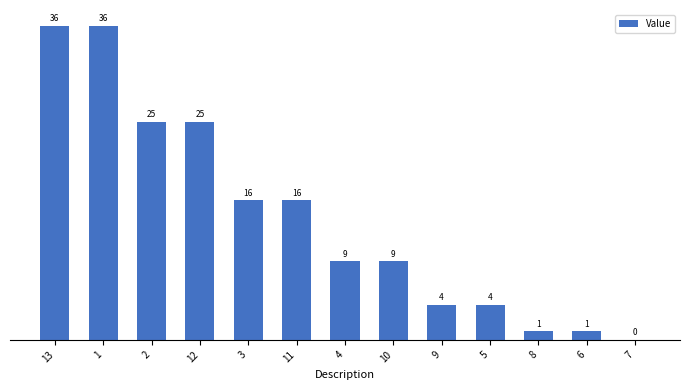

Reading right to left, what are all the values shown in this chart?

0	1	1	4	4	9	9	16	16	25	25	36	36